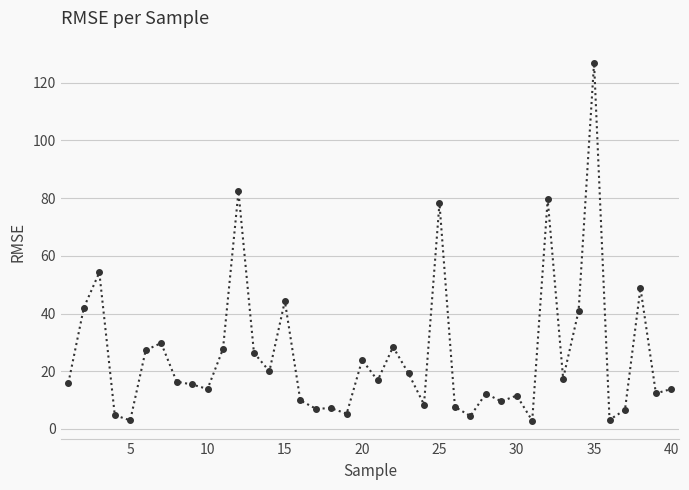

What is the smallest value displayed?

2.9